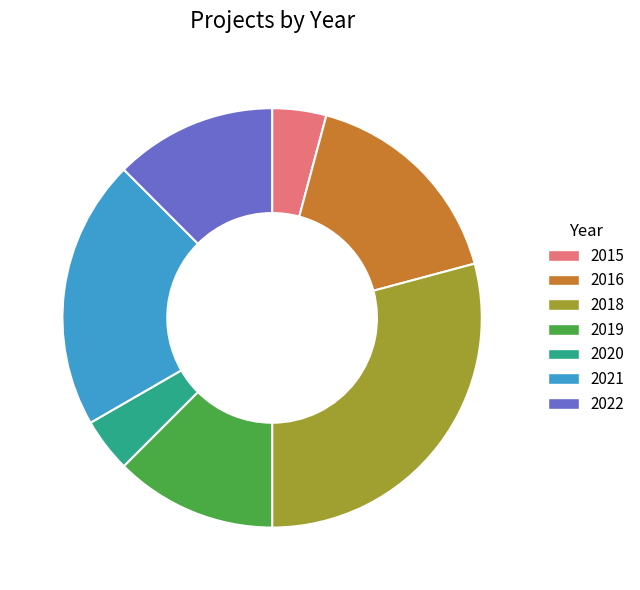

How many slices are in this pie chart?

7